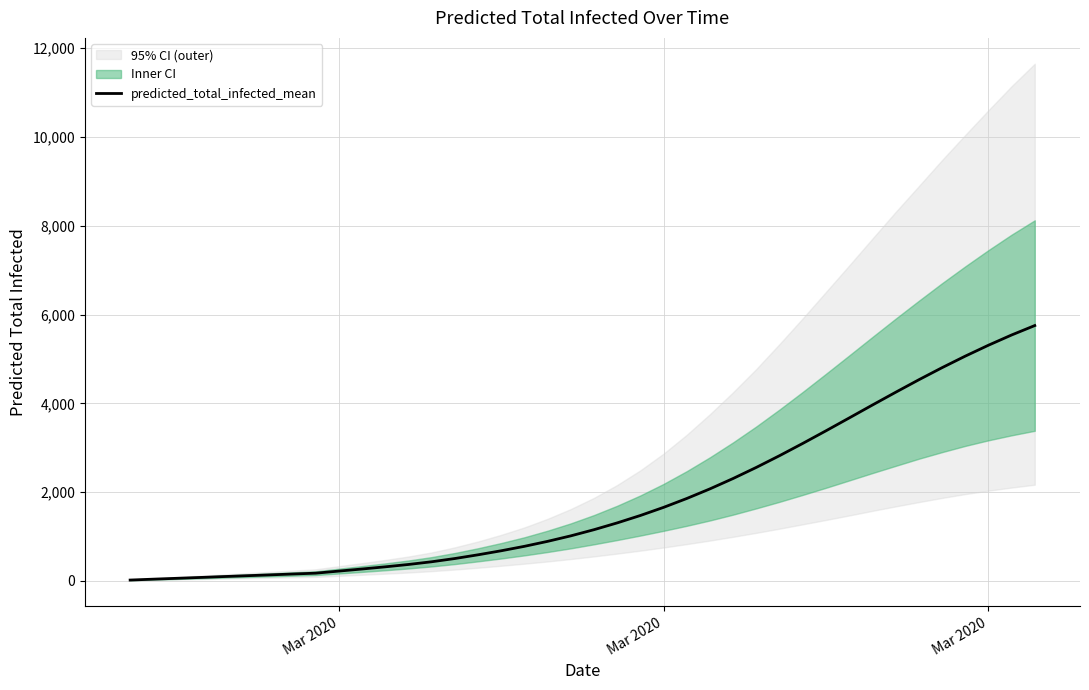

True or false: the data shows 19 at Mar 2020.

True